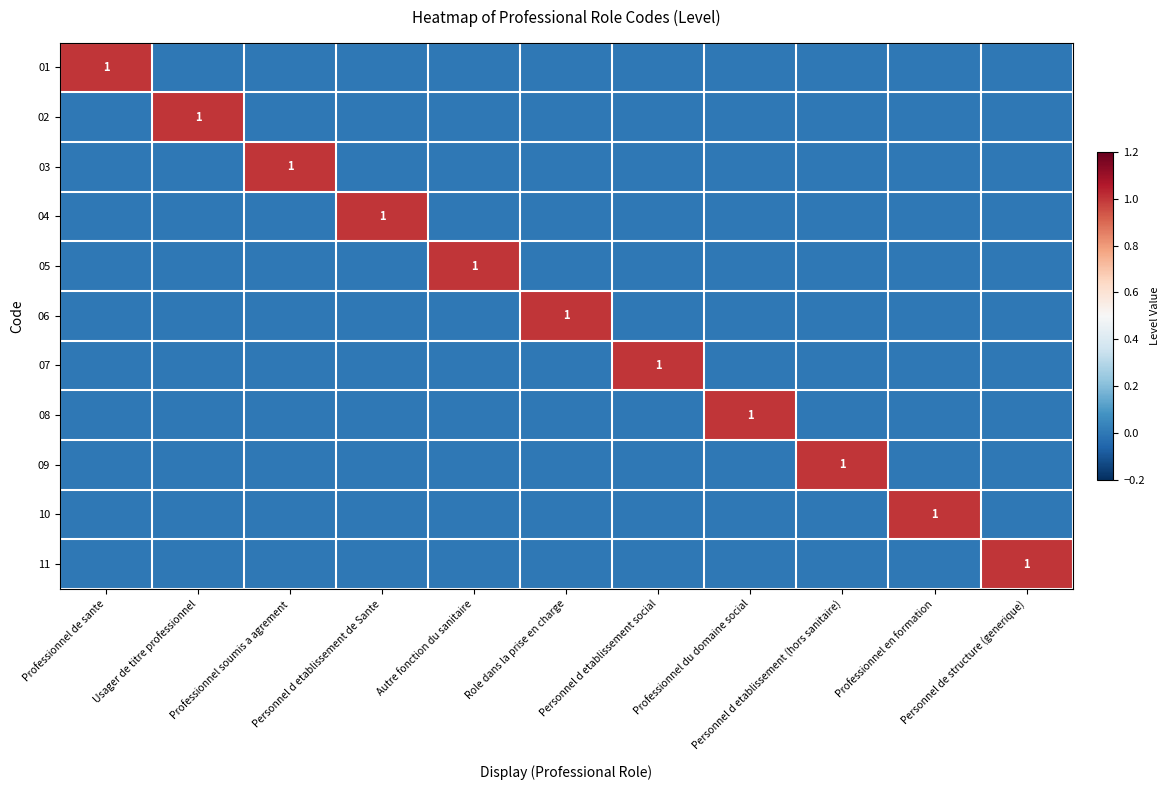

Is the value of 07 at Professionnel en formation greater than the value of 04 at Autre fonction du sanitaire?

No